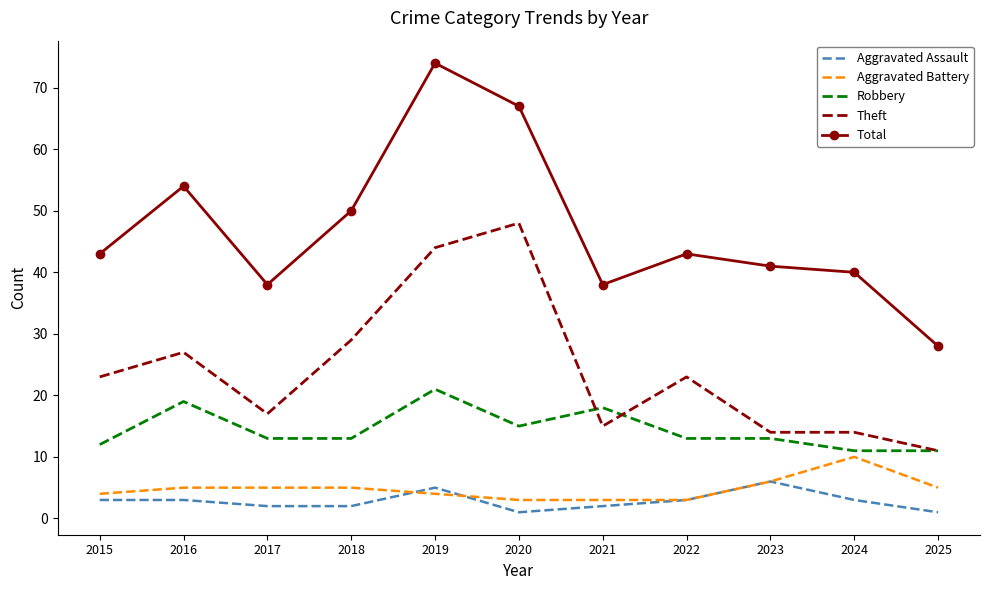

What value does the Aggravated Battery series have at 2019?

4